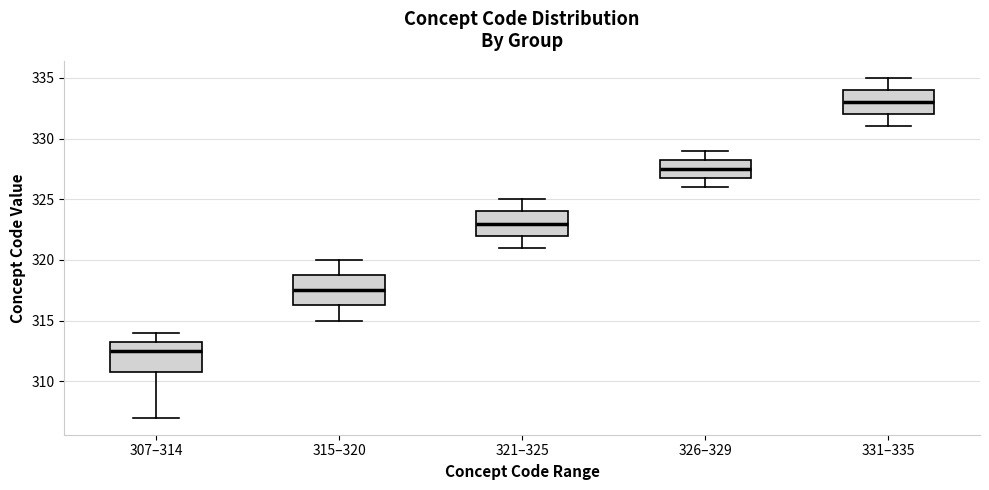

Which box has the highest median line?

331–335